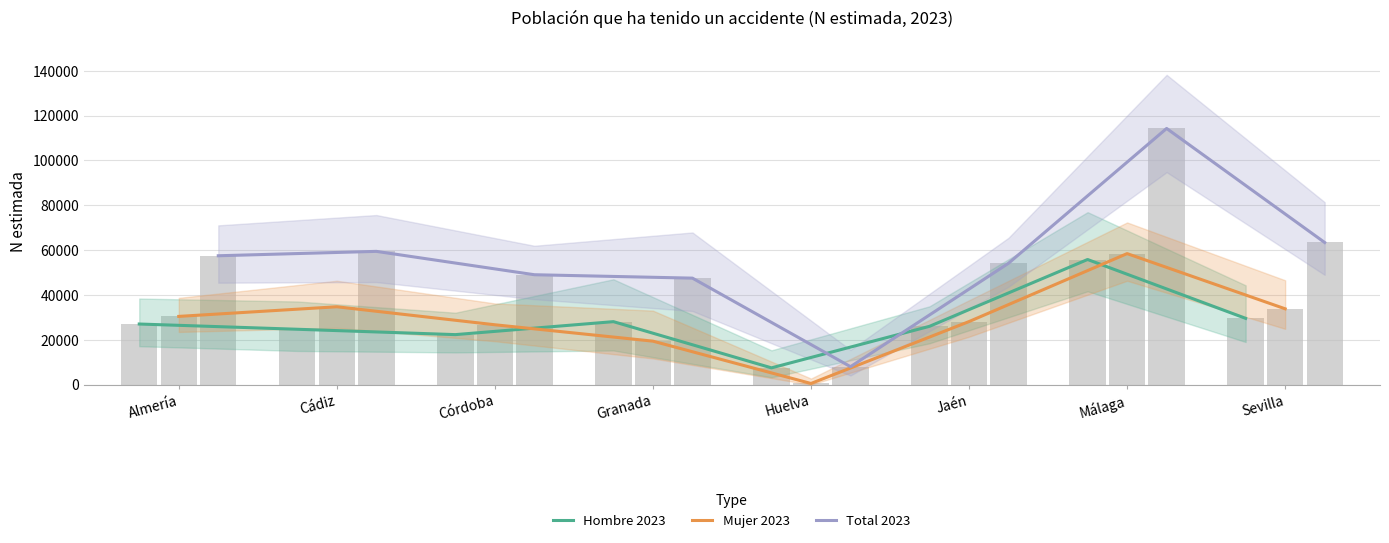

What is the average value of the Total 2023 series?

56650